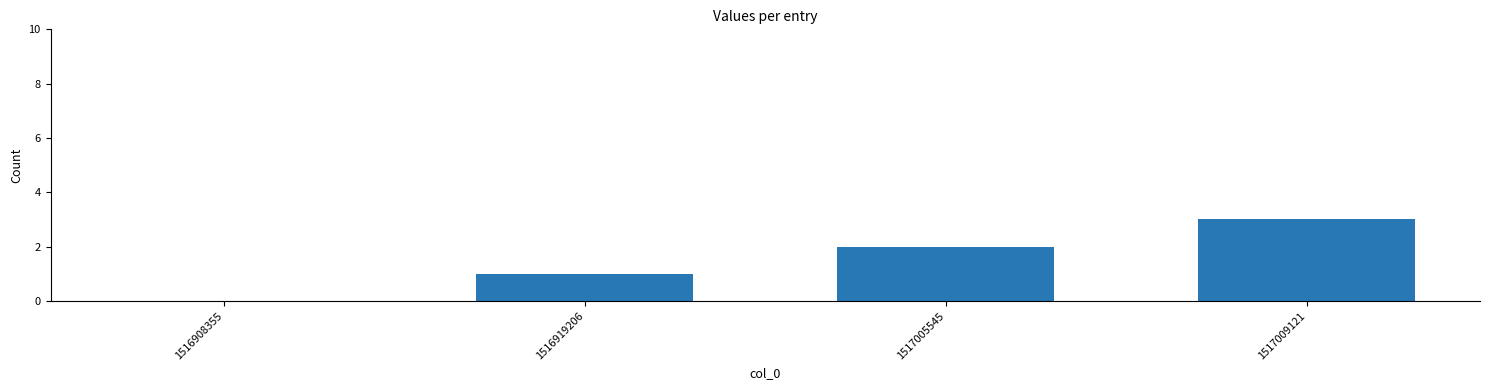

Which label corresponds to the largest value in the chart?

1517009121